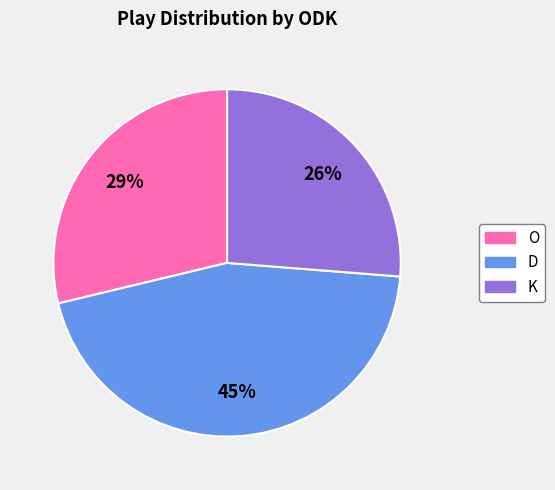

True or false: D accounts for 45% of the total.

True